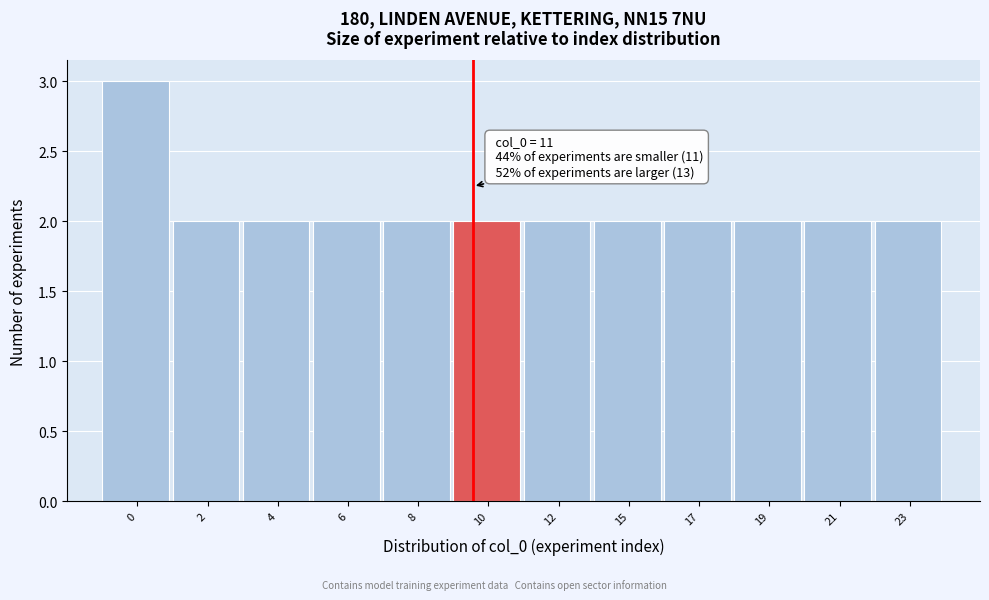

Reading left to right, list all the values displayed in this chart.

0=3	2=2	4=2	6=2	8=2	10=2	12=2	15=2	17=2	19=2	21=2	23=2